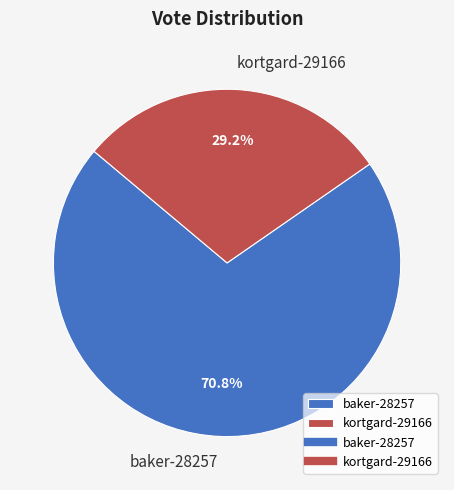

Is it true that baker-28257 is 81% of the pie?

False